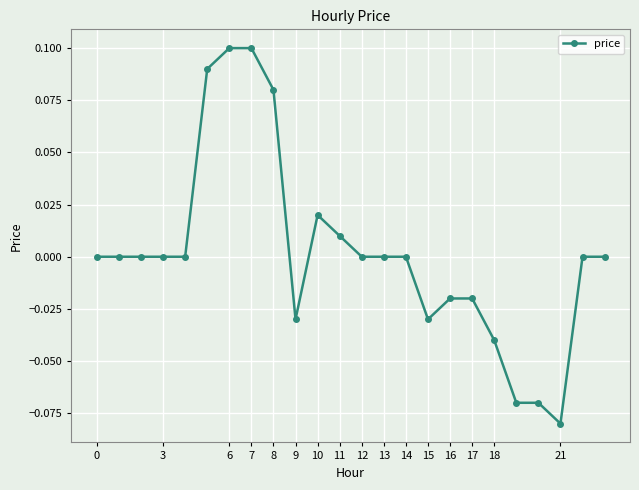

Is it true that the value at 13 is -0.1?

False